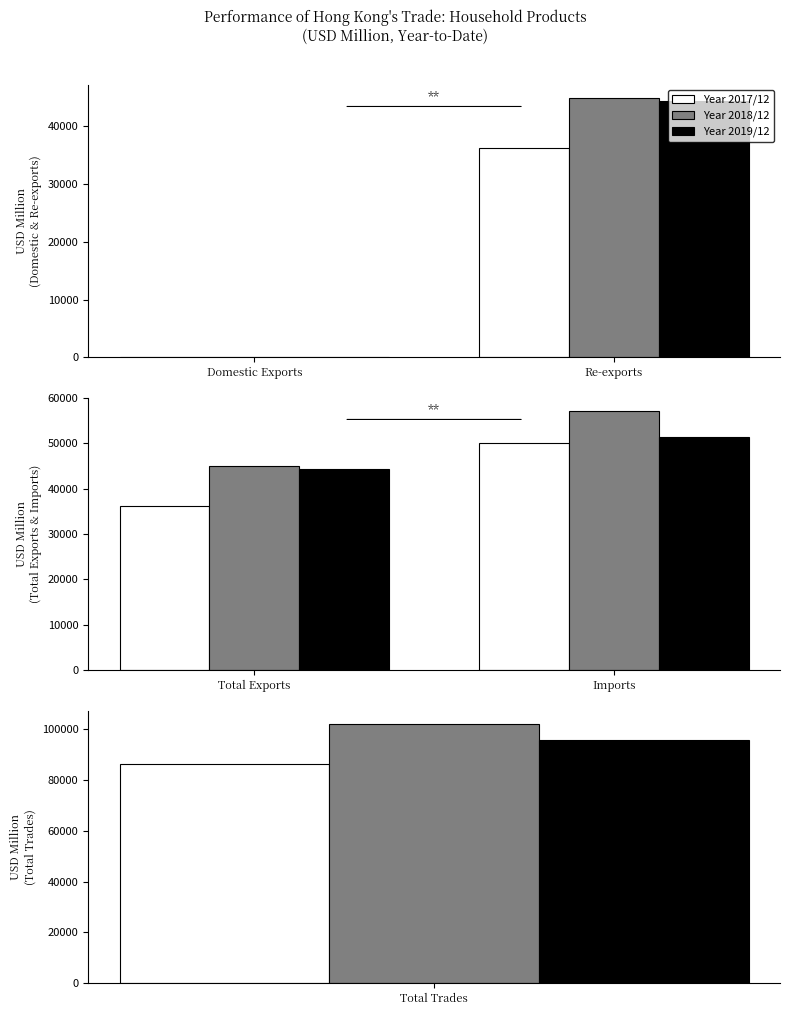

The value of 201812 at Domestic Exports is 27.0. True or false?

True